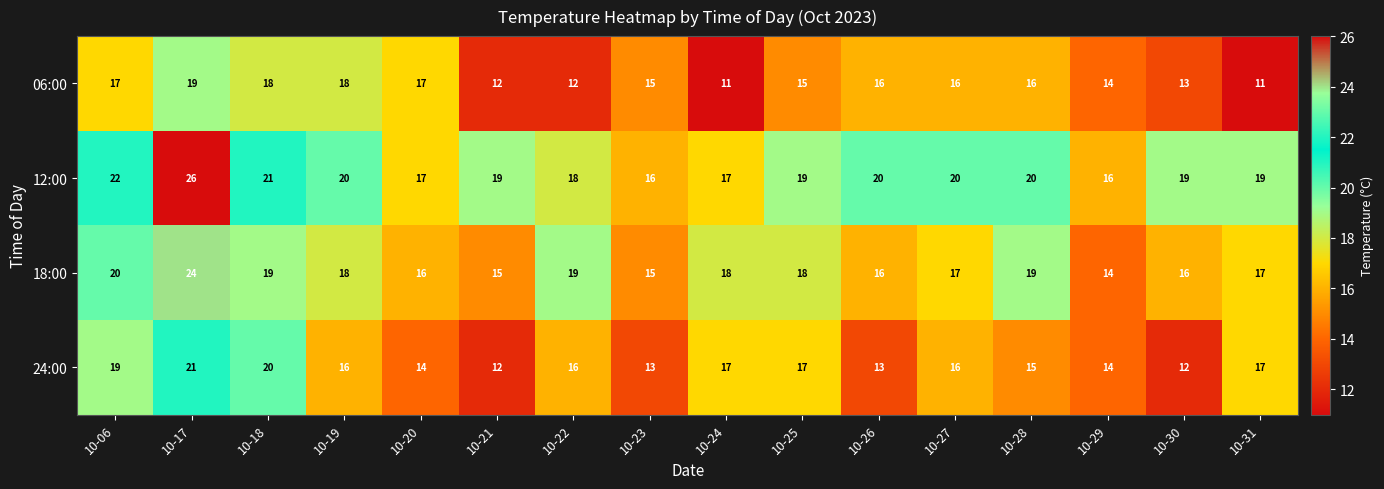

Read the 12:00 value at 10-19, to the nearest 5.

20